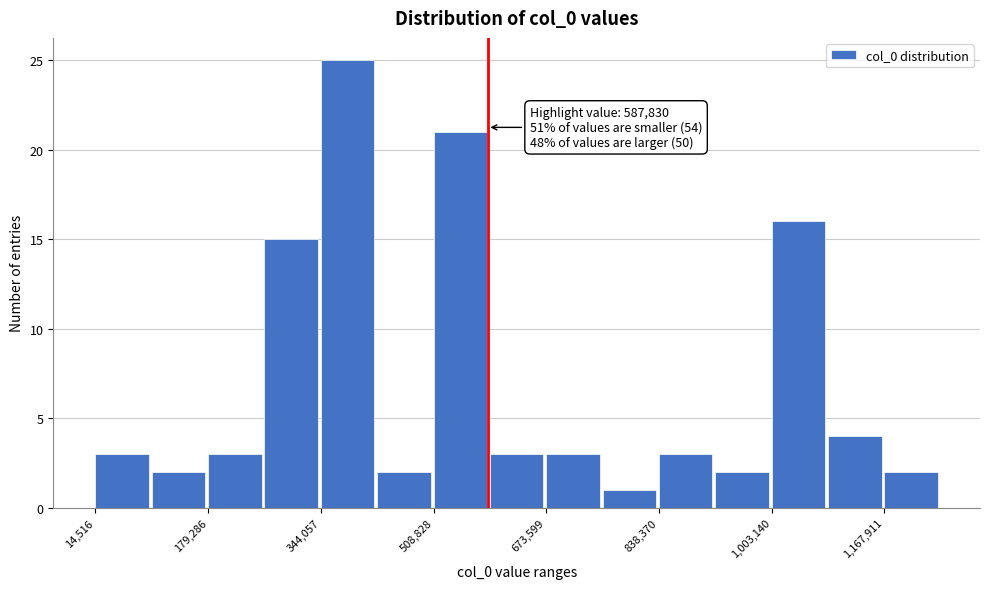

Over which range of the x-axis is the bar tallest?

340000 to 420000